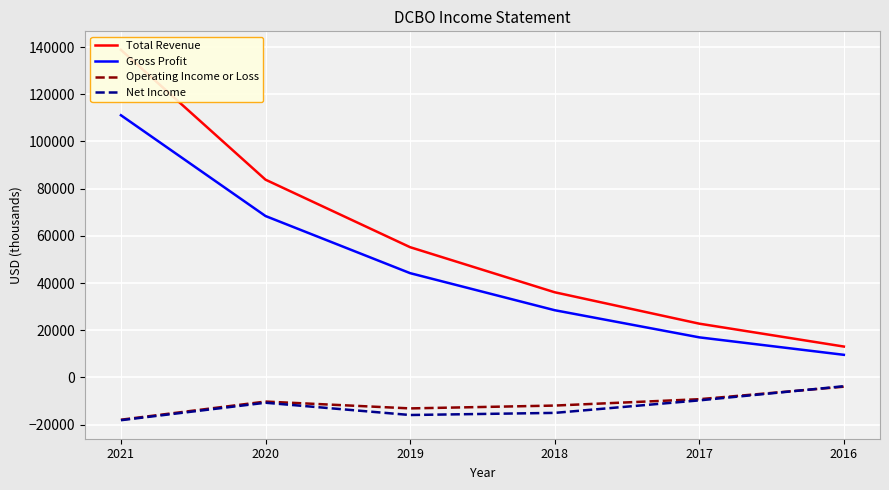

Which label corresponds to the smallest value in the chart?

2021